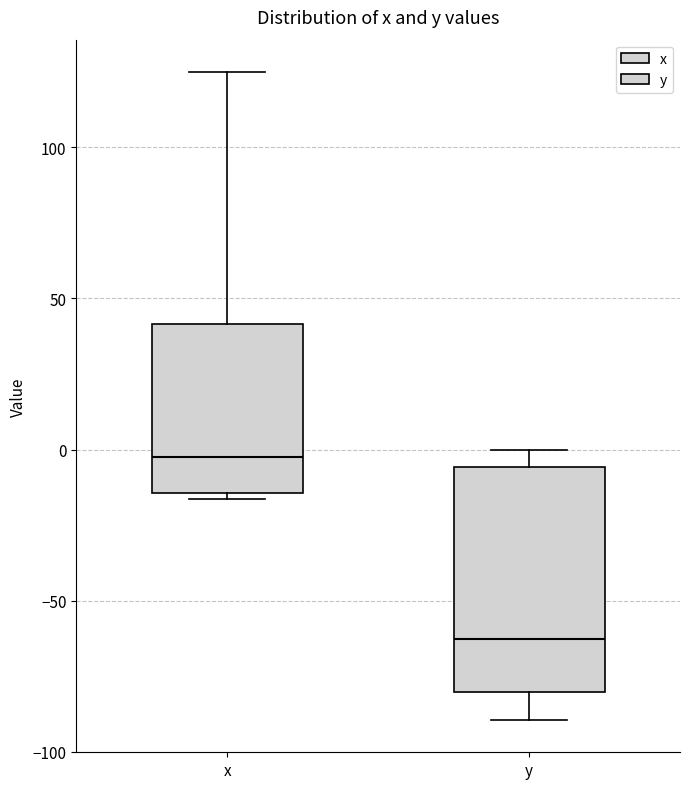

Where is the lower edge of the box for y on the y-axis? The values are not printed on the chart, so give them approximately, as read against the axis.

-80